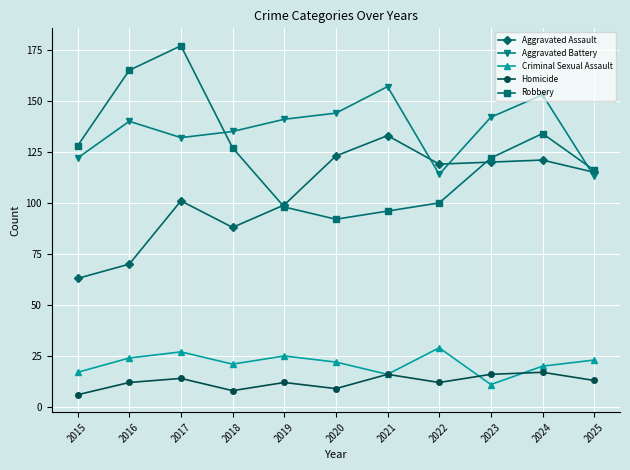

Does the chart display data point markers on the line(s)?

Yes